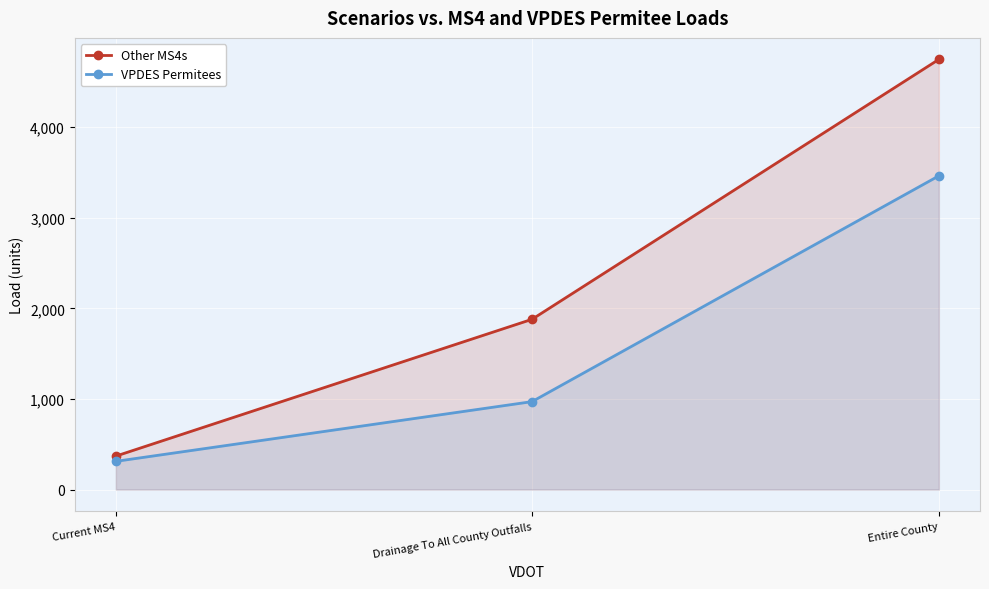

Reading left to right, what are all the values shown in this chart?

Other MS4s: Current MS4=369.2	Drainage To All County Outfalls=1878.8	Entire County=4747.5
VPDES Permitees: Current MS4=311.2	Drainage To All County Outfalls=970.2	Entire County=3462.2